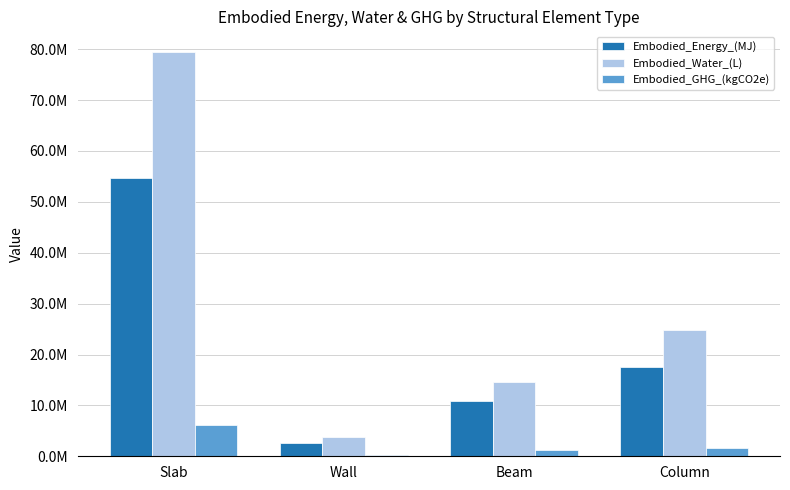

At how many categories does at least one series exceed 66358851?

1